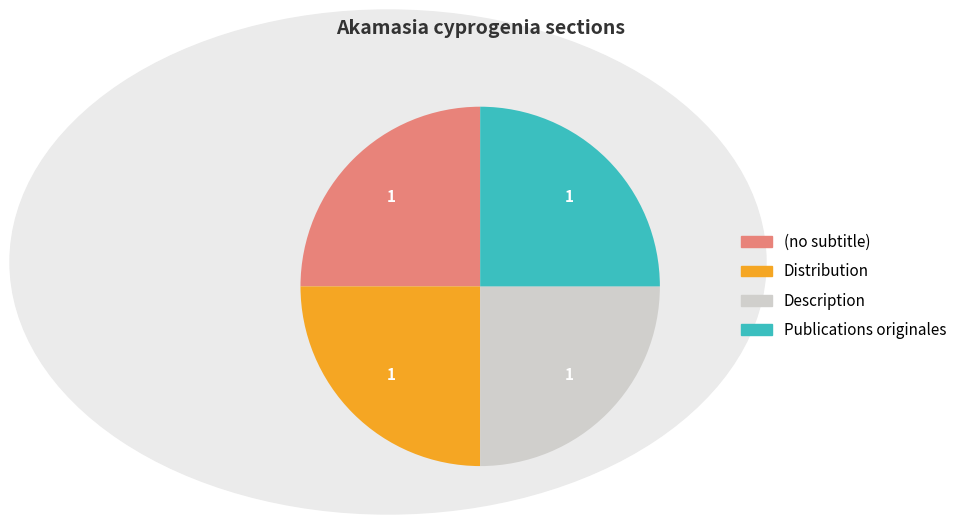

The Distribution slice represents 36% of the pie. True or false?

False